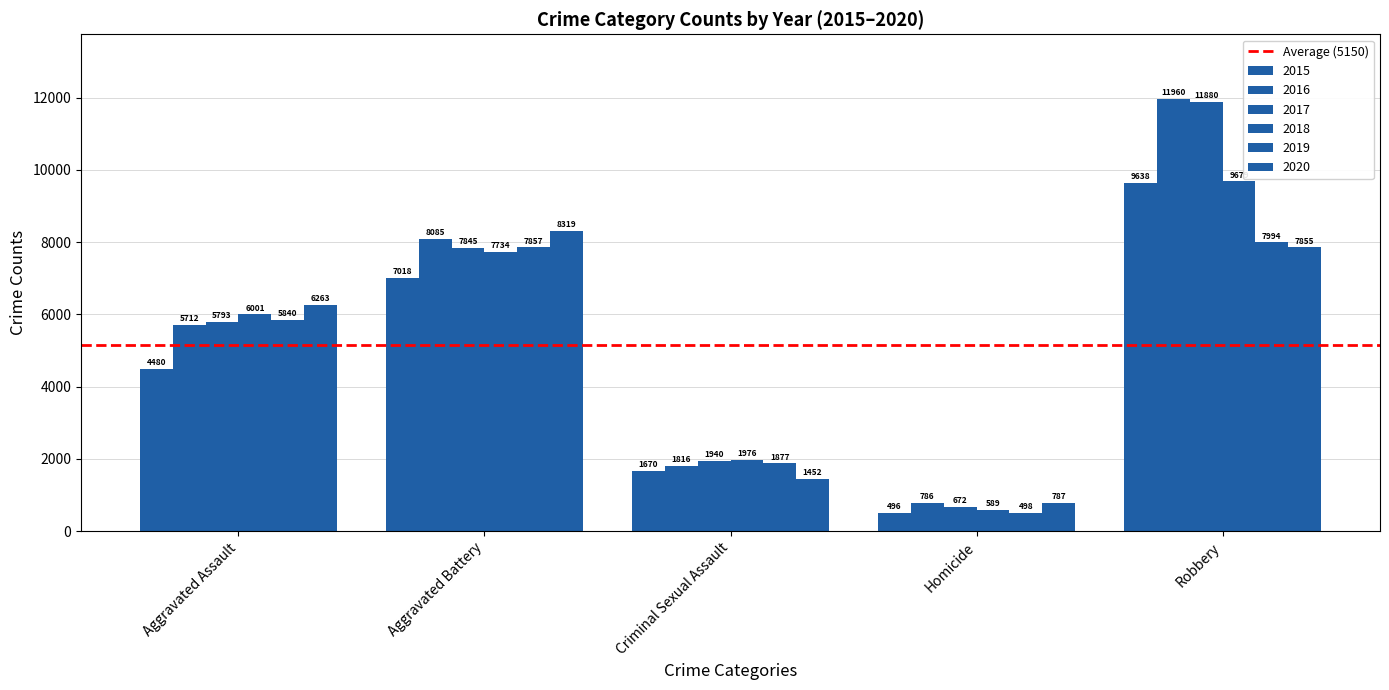

What is the difference between the maximum and minimum values in the 2019 series?

7496